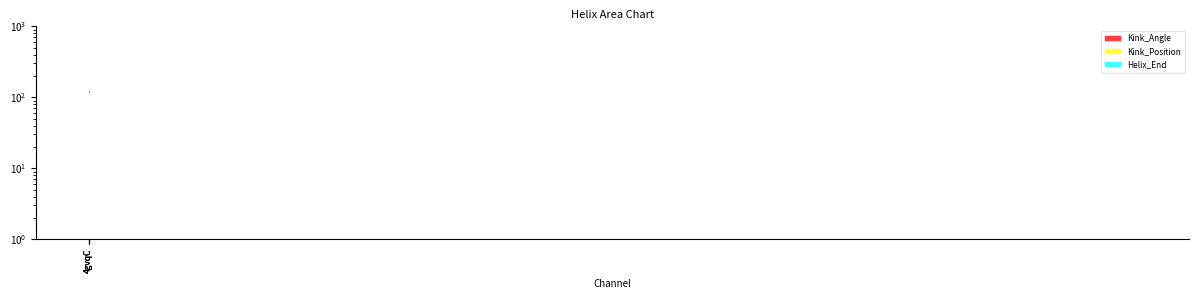

What is the minimum value shown in the chart?

118.0